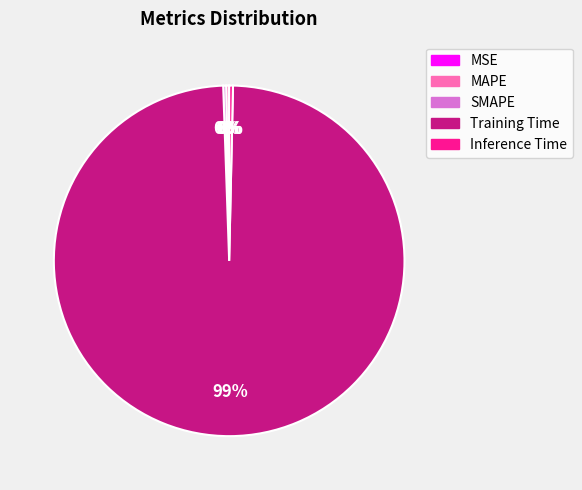

Which slice is the largest?

Training Time